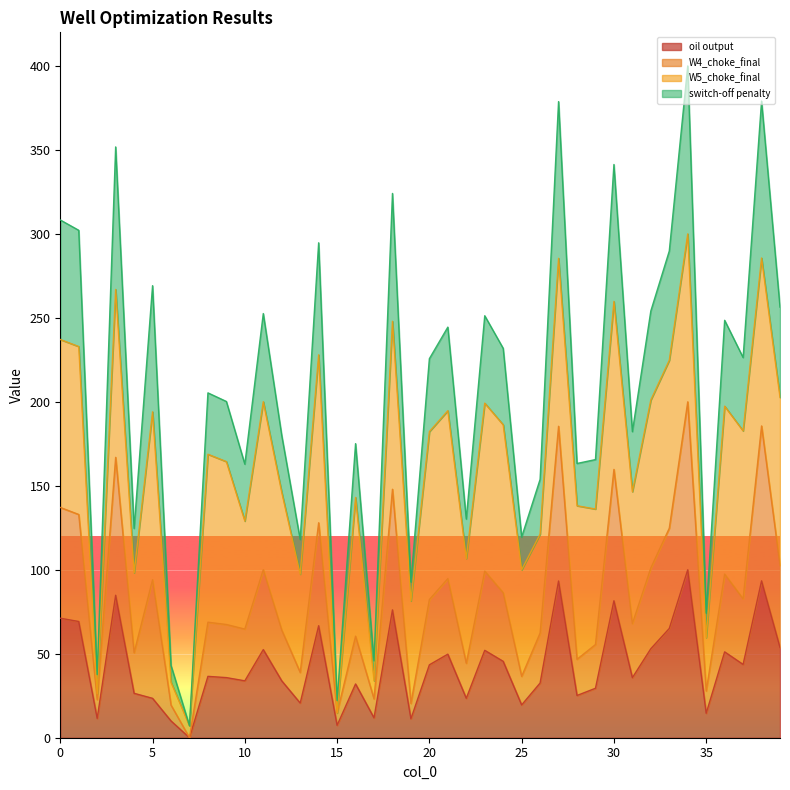

Where is W4_choke_final nearest to the value 100?

11